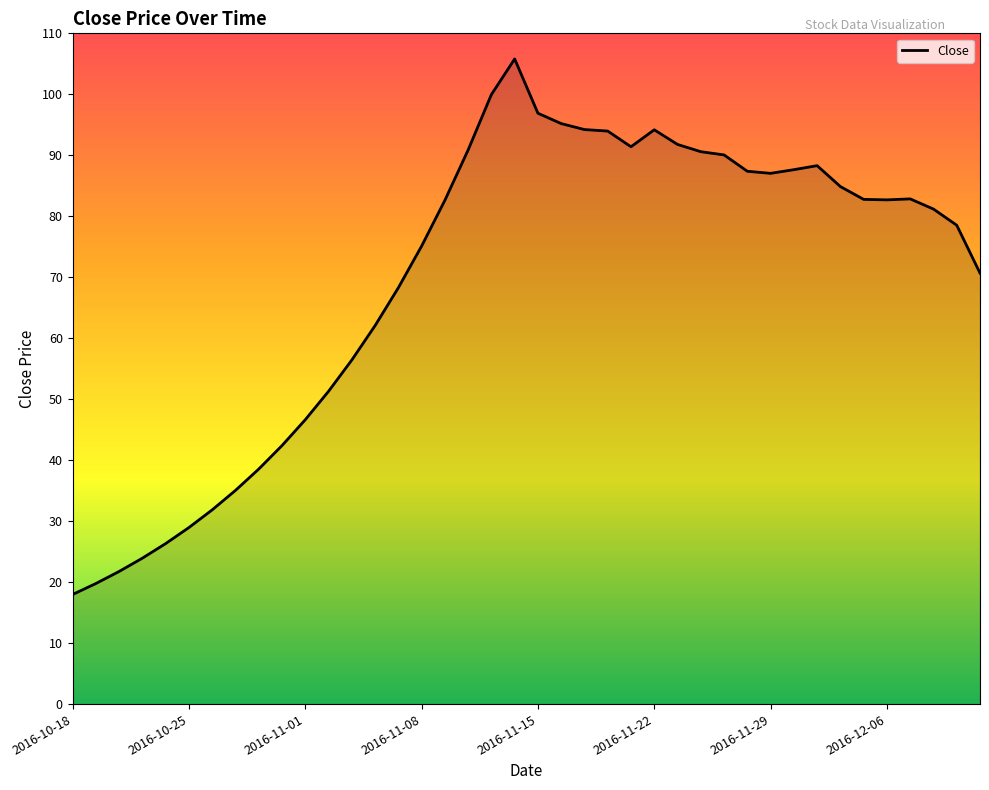

What is the difference between the maximum and minimum values?

87.8